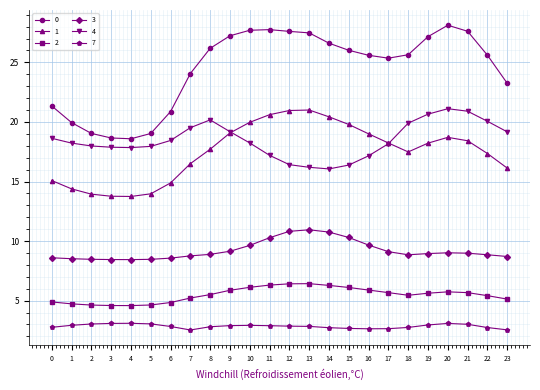

What is the spread (max minus min) of values at 0?

18.6